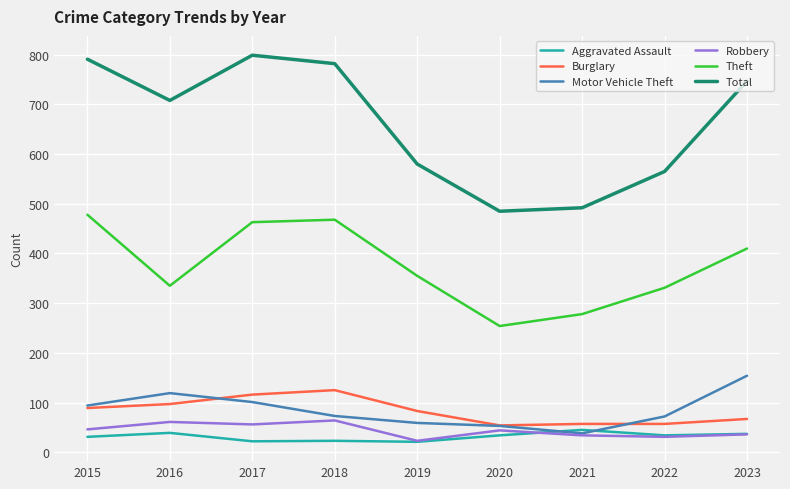

List the series in order of their peak value, lowest first.

Aggravated Assault, Robbery, Burglary, Motor Vehicle Theft, Theft, Total